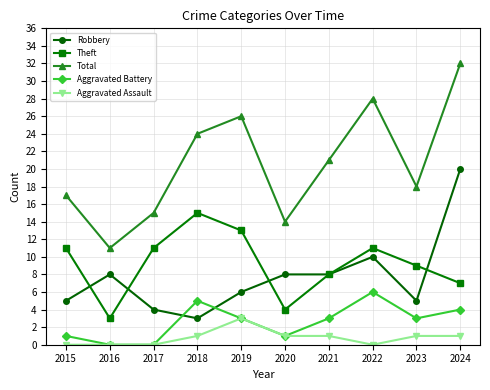

What is the approximate value of Aggravated Battery at 2018?

5